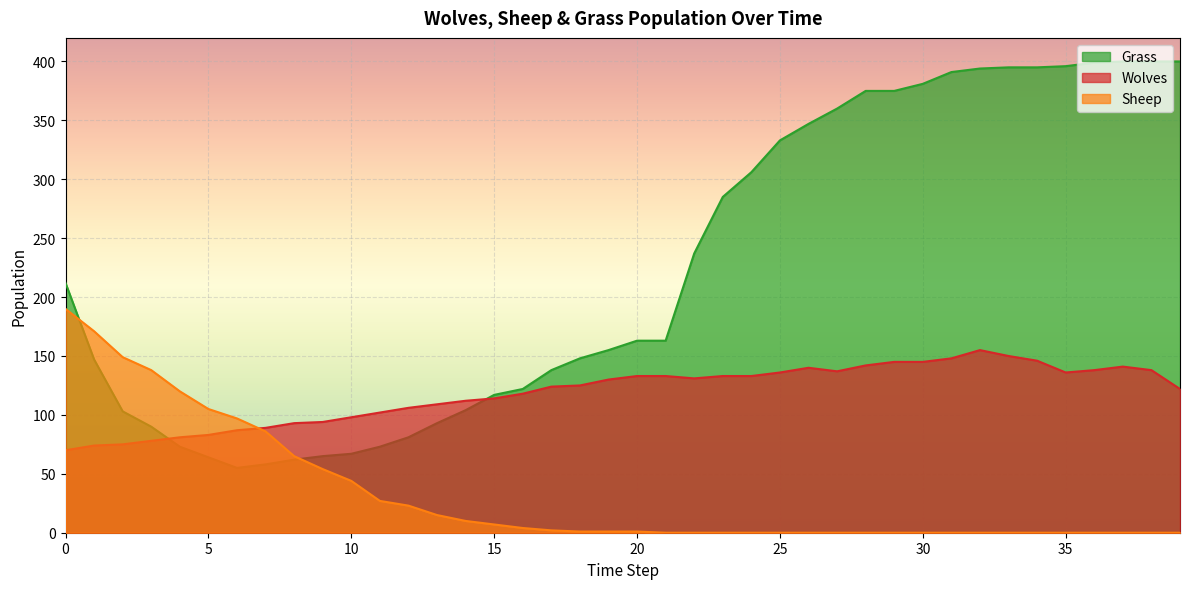

What is the total value across all series at 16?

244